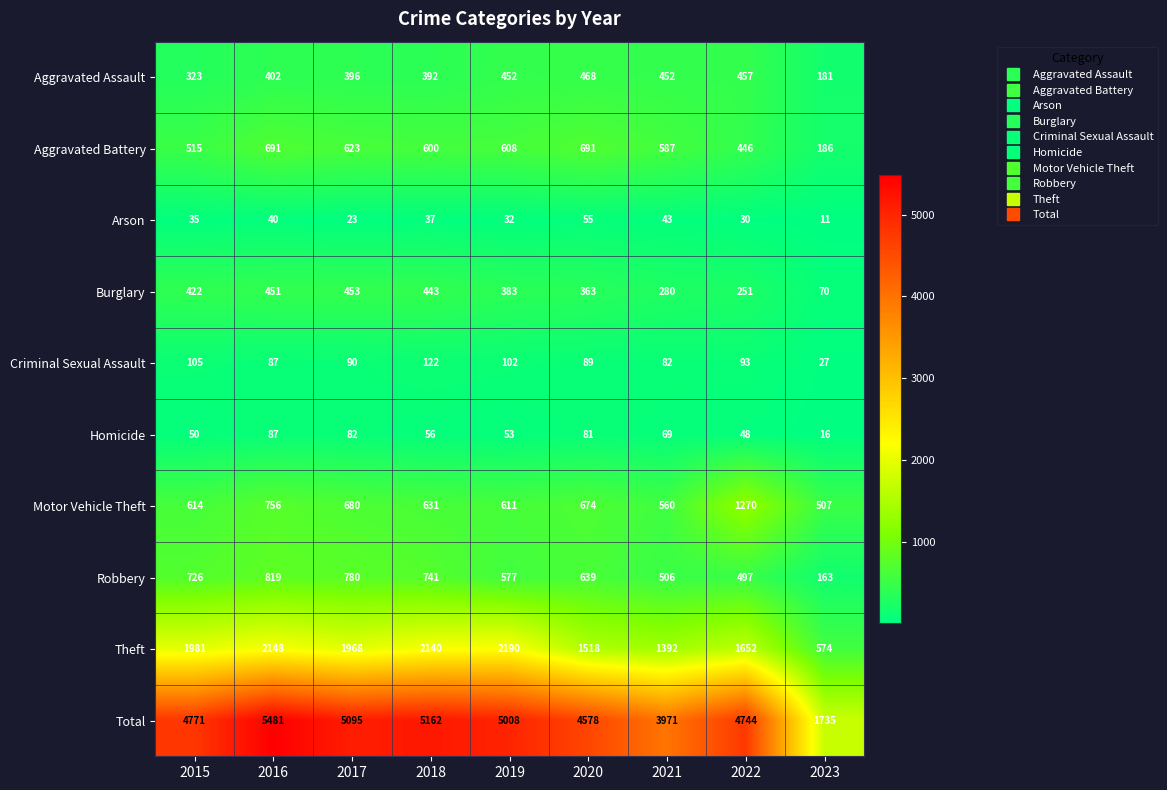

What is the spread (max minus min) of values at 2020?

4523